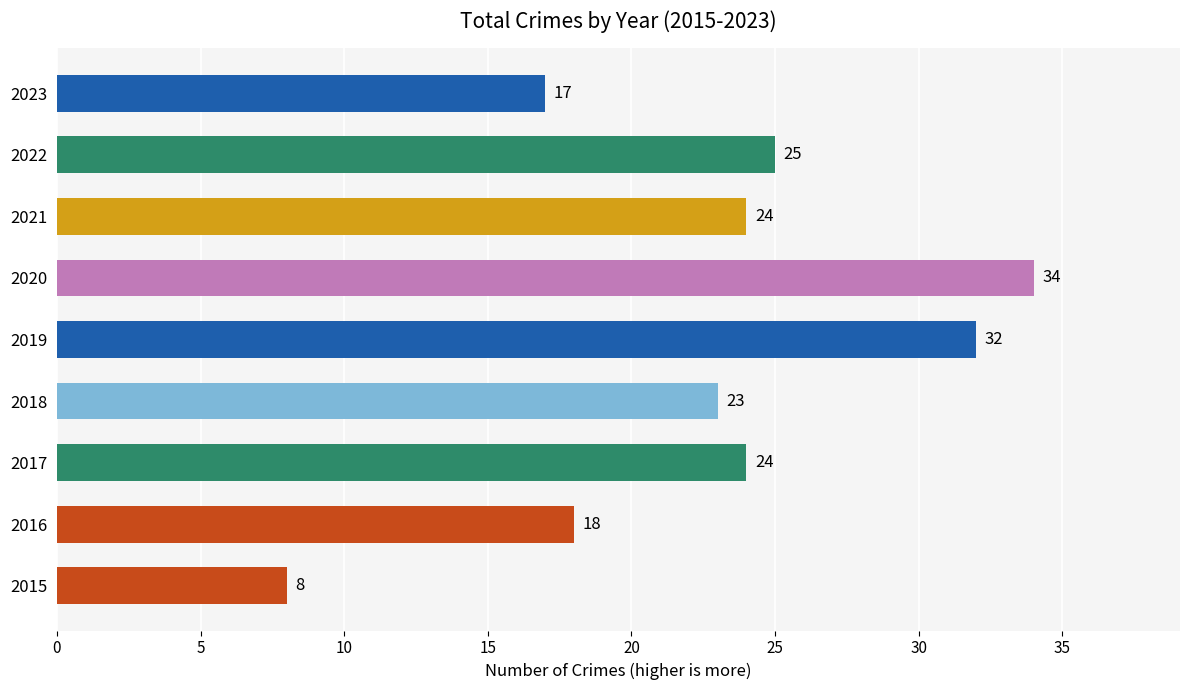

At which label is the value closest to 21?

2018